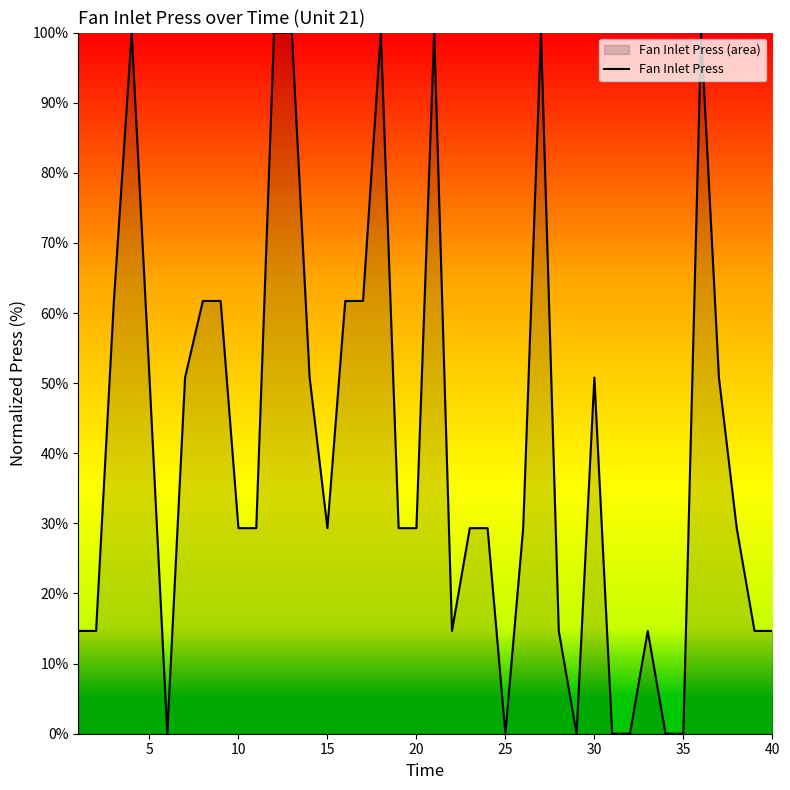

What is the maximum value shown in the chart?

100.0